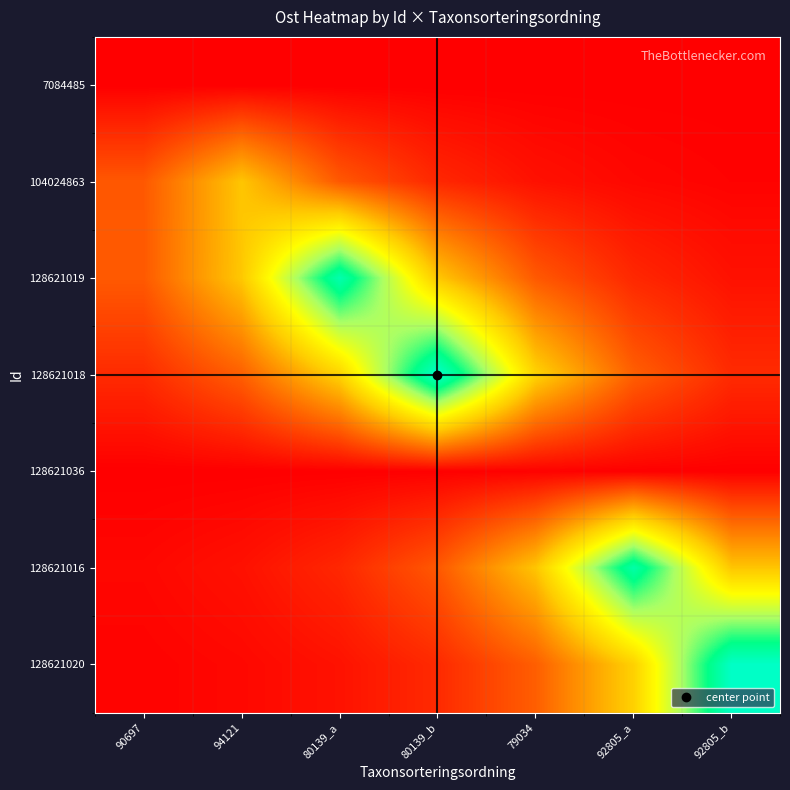

Which series changed the most between 92805_a and 92805_b?

128621020